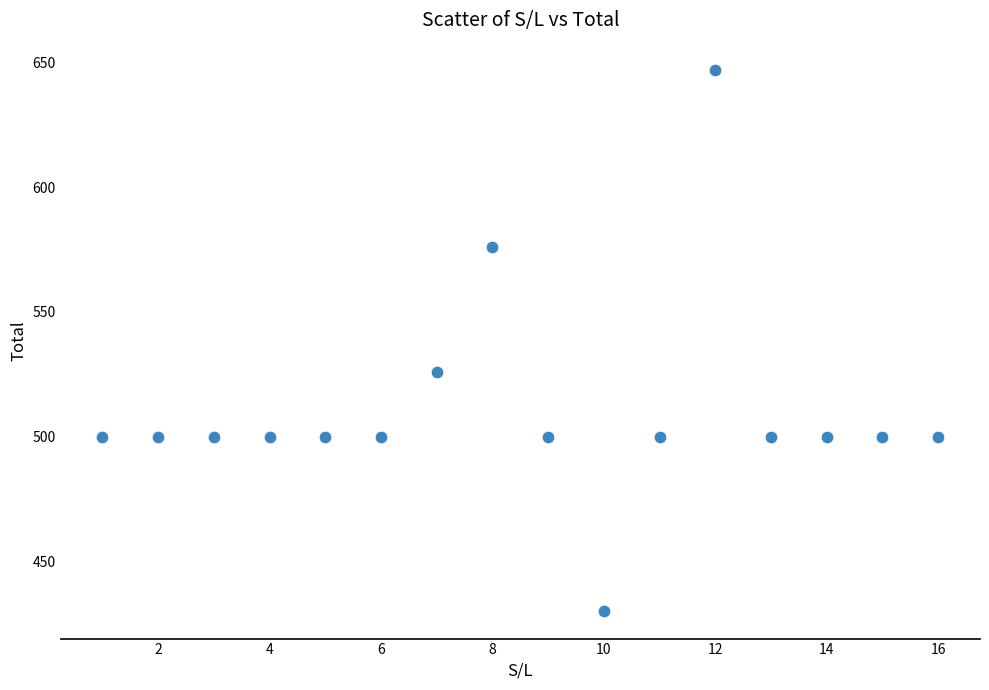

What Y value in the scatter plot is closest to 538?

526